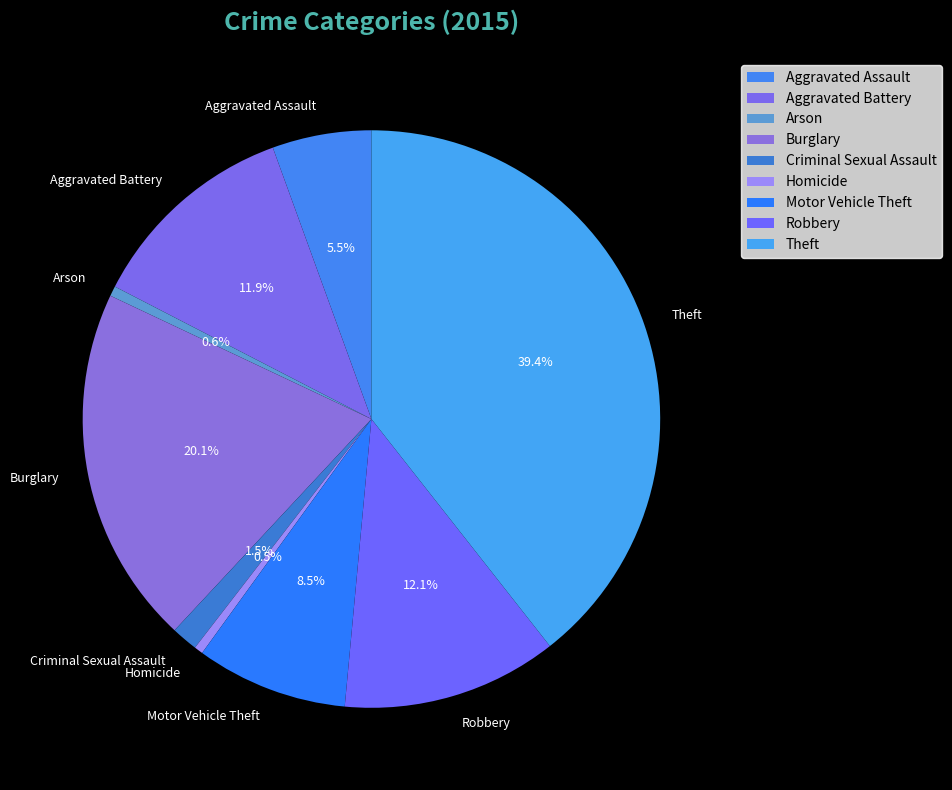

Which slice is the largest?

Theft